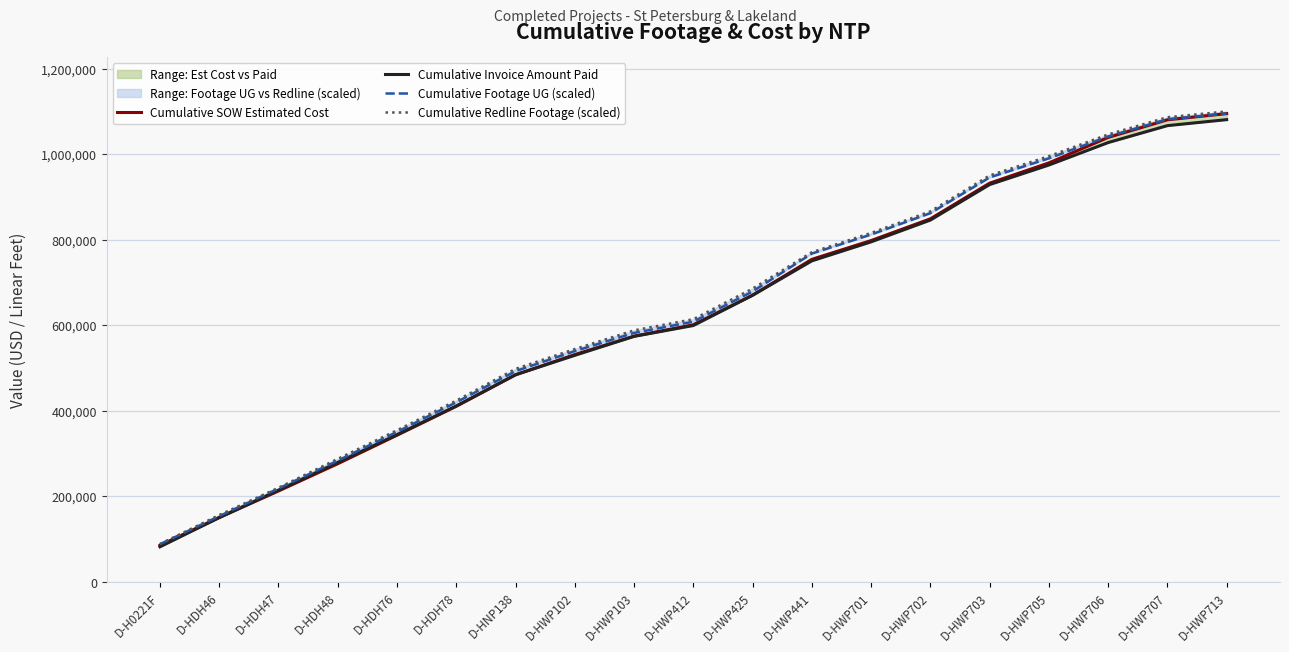

What is the average value of the Cumulative Invoice Amount Paid series?

621199.9